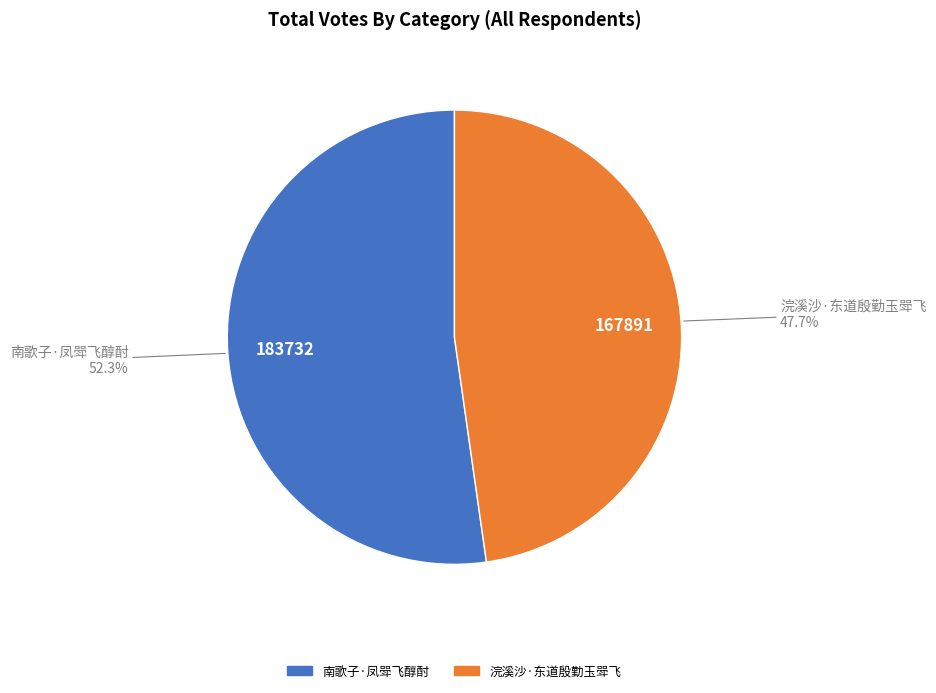

To the nearest percent, what portion does 南歌子·凤斝飞醇酎 represent?

52%